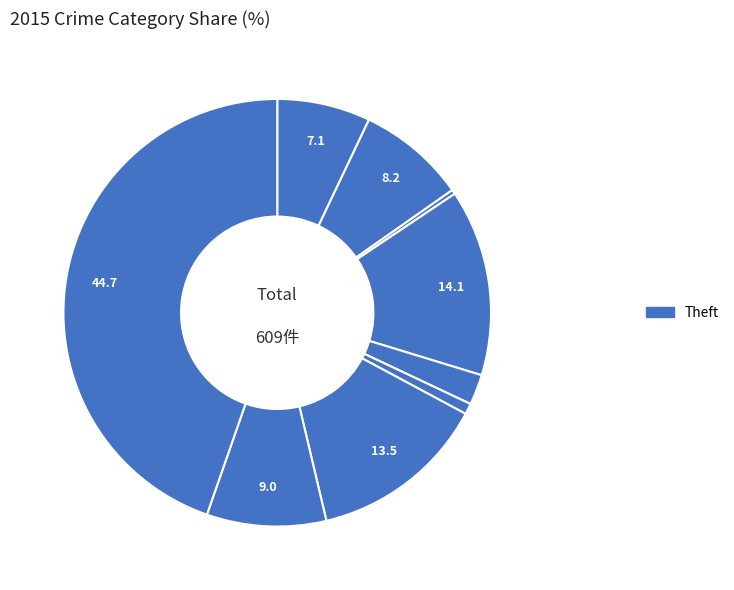

Which slice is the smallest?

Arson